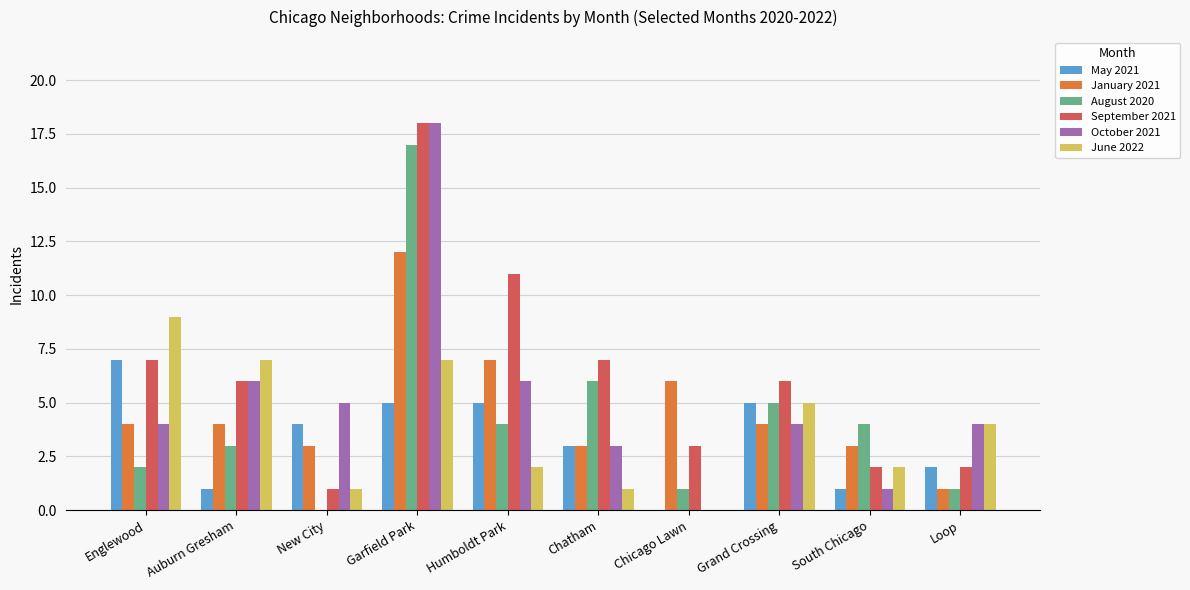

Reading left to right, what are all the values shown in this chart?

May 2021: 7	1	4	5	5	3	0	5	1	2
January 2021: 4	4	3	12	7	3	6	4	3	1
August 2020: 2	3	0	17	4	6	1	5	4	1
September 2021: 7	6	1	18	11	7	3	6	2	2
October 2021: 4	6	5	18	6	3	0	4	1	4
June 2022: 9	7	1	7	2	1	0	5	2	4